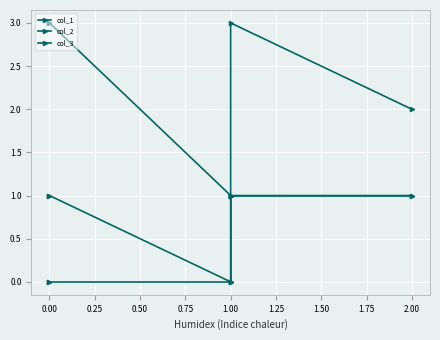

What is the total value across all series at 1.00?

1